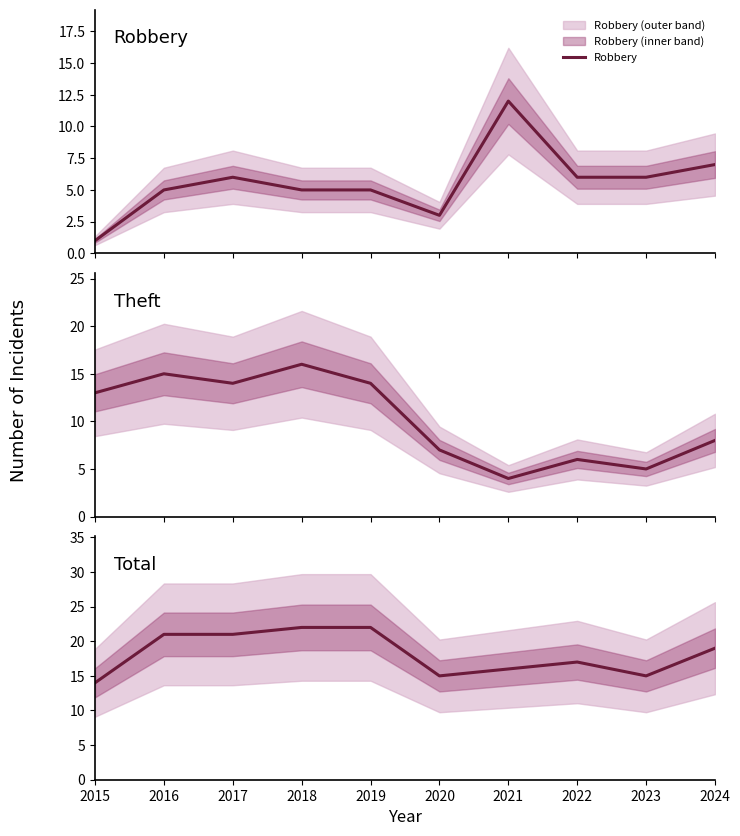

Reading right to left, what are all the values shown in this chart?

Robbery: 2024=7	2023=6	2022=6	2021=12	2020=3	2019=5	2018=5	2017=6	2016=5	2015=1
Theft: 2024=8	2023=5	2022=6	2021=4	2020=7	2019=14	2018=16	2017=14	2016=15	2015=13
Total: 2024=19	2023=15	2022=17	2021=16	2020=15	2019=22	2018=22	2017=21	2016=21	2015=14